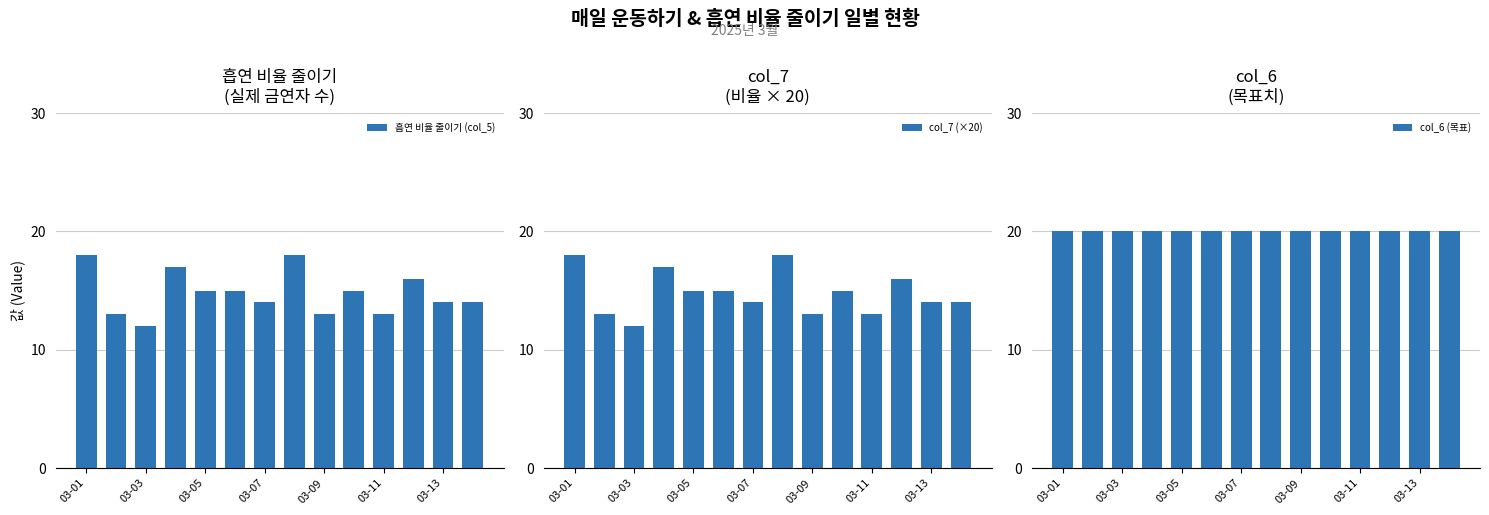

At how many categories does at least one series exceed 17?

14